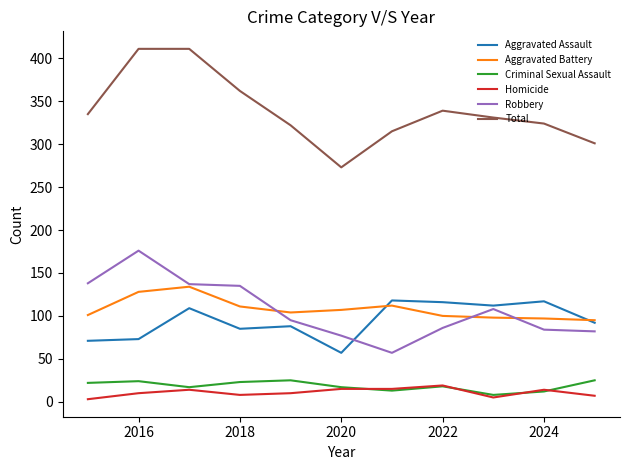

Is this an area chart (filled region under the line)?

No